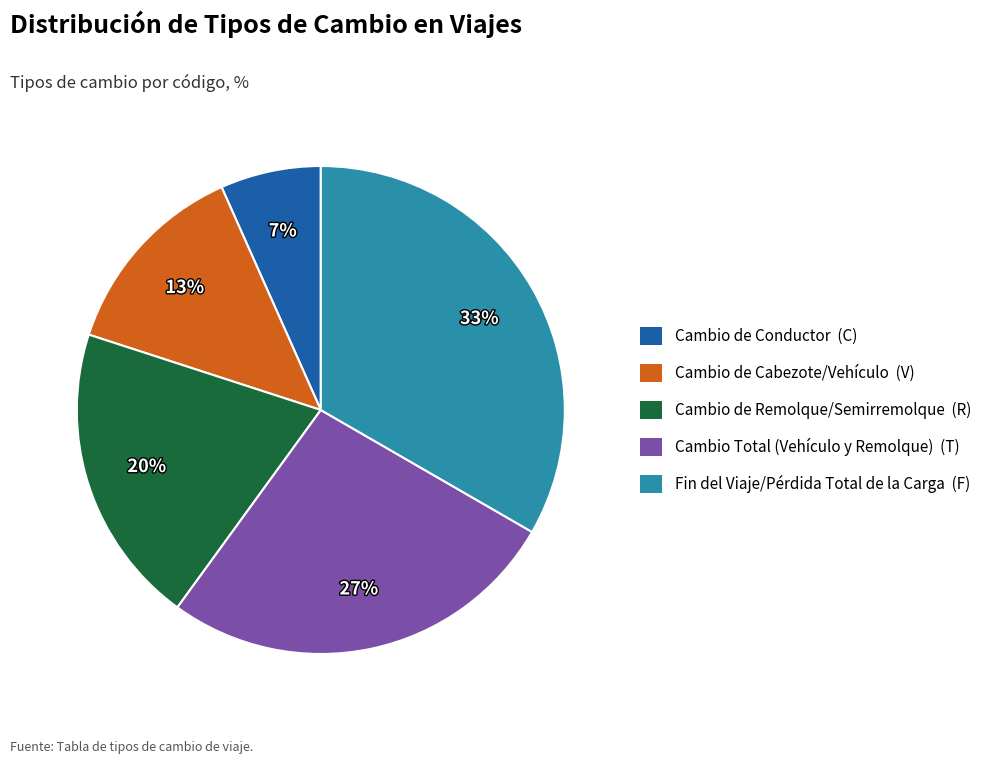

Which slice is the smallest?

Cambio de Conductor (C)